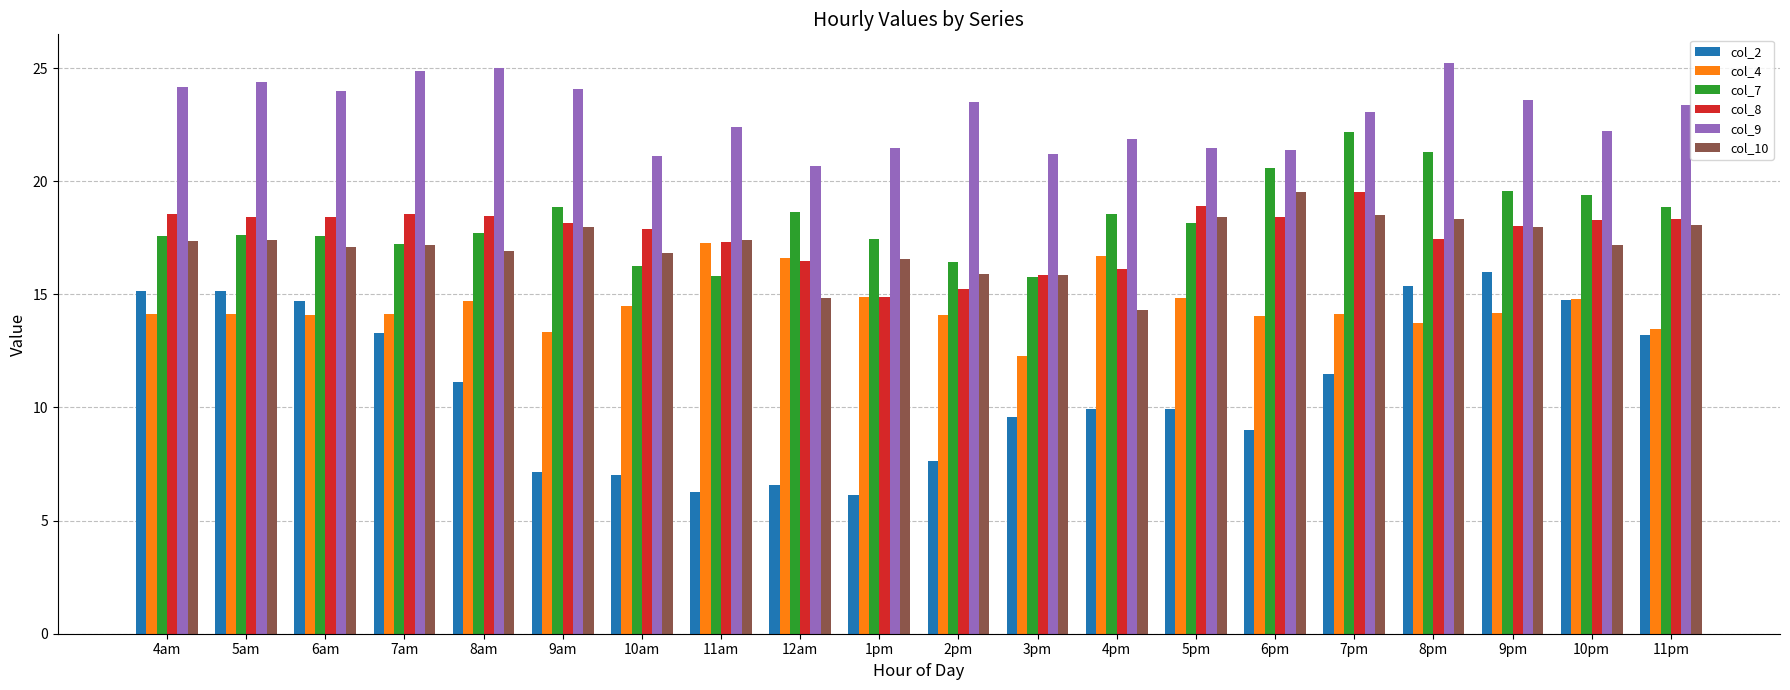

What is the spread (max minus min) of values at 11am?

16.1